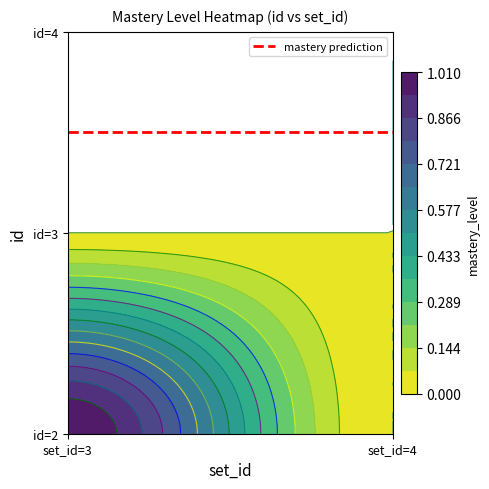

How many categories are shown in the chart?

2